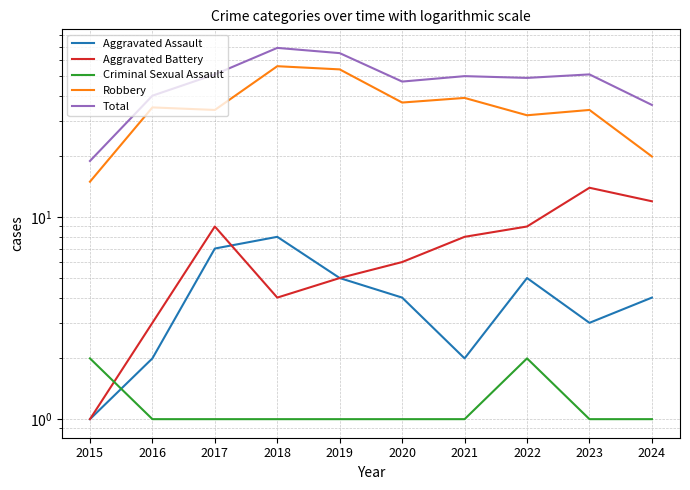

True or false: Aggravated Assault and Total cross at least once.

False